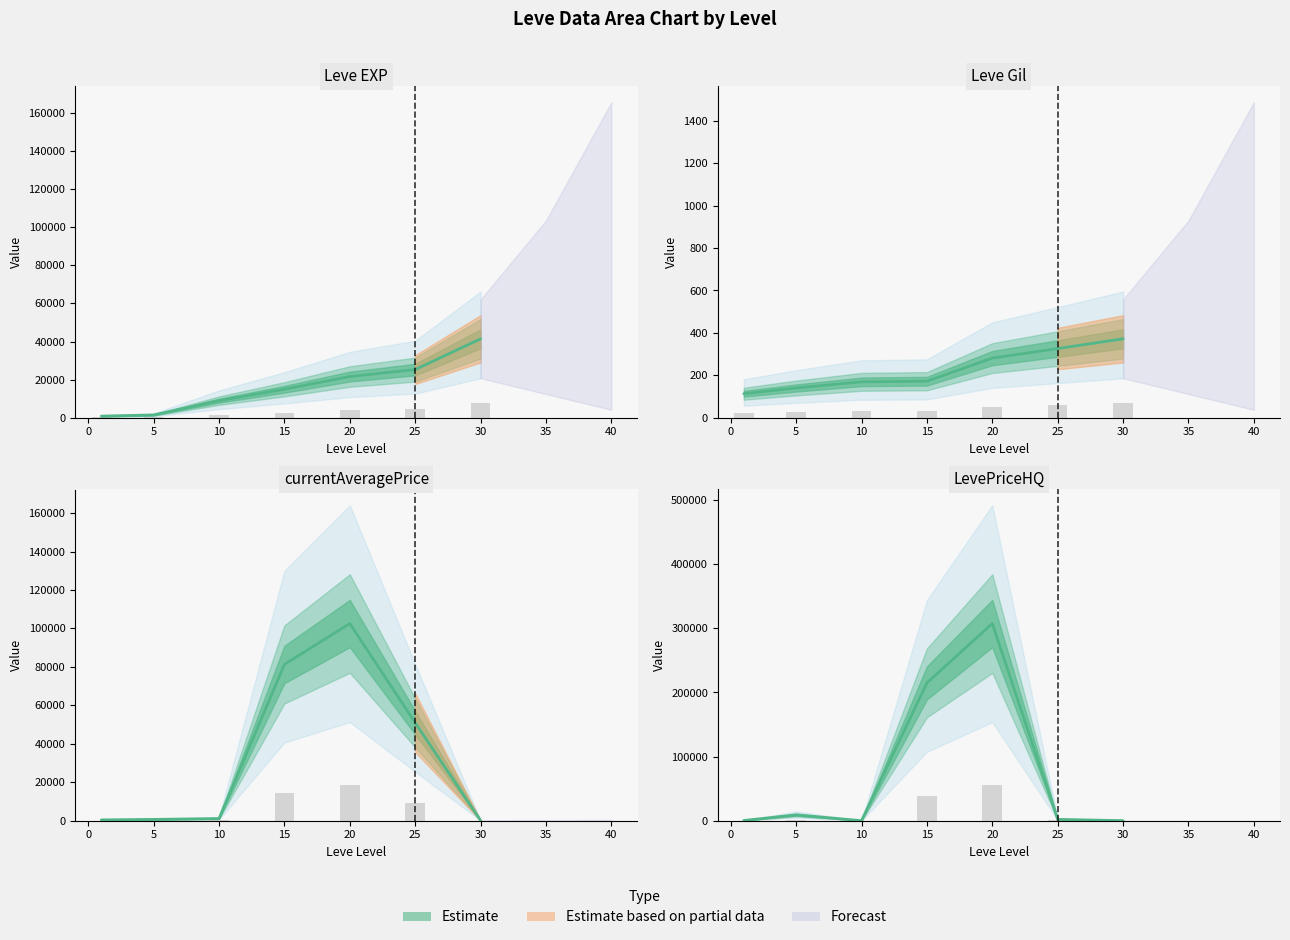

Which category has the lowest value in the Leve EXP series?

1